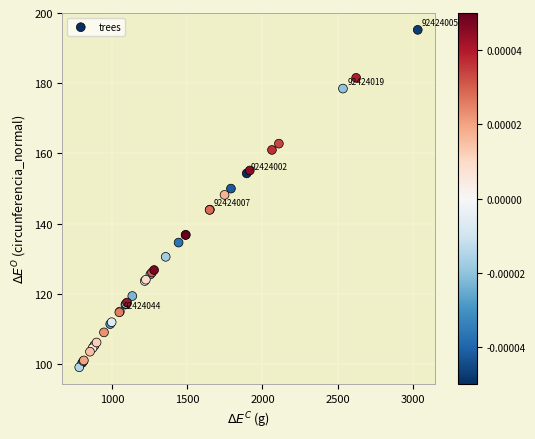

What Y value in the scatter plot is closest to 147?

148.2